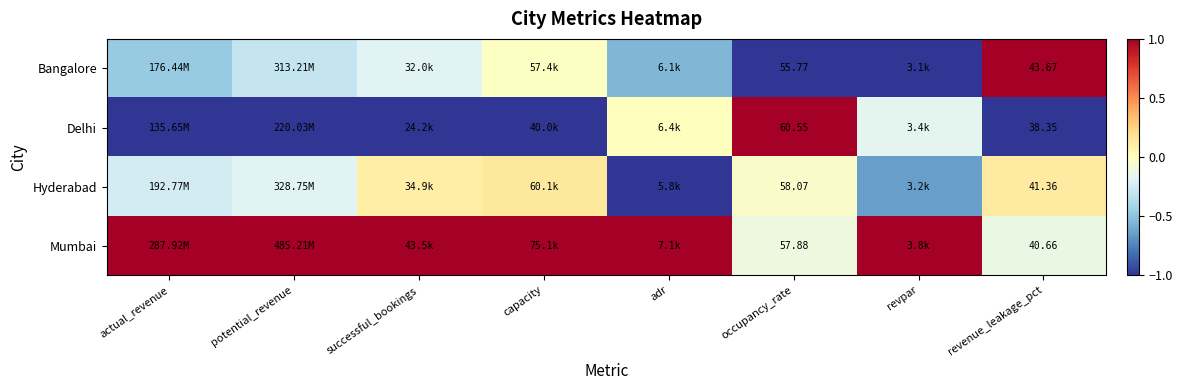

What is the spread (max minus min) of values at capacity?

2.0